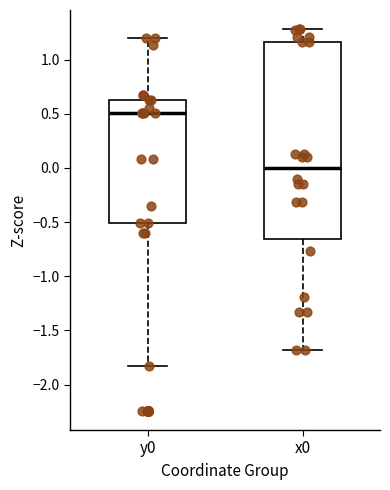

Reading left to right, read every box against the y-axis: the position of its median line, the range the box covers, and the ends of its whiskers. The values are not printed on the chart, so give them approximately, as read against the axis.

y0: median 0.50, box -0.50 to 0.65, whiskers -1.85 to 1.20
x0: median 0.00, box -0.65 to 1.15, whiskers -1.70 to 1.30